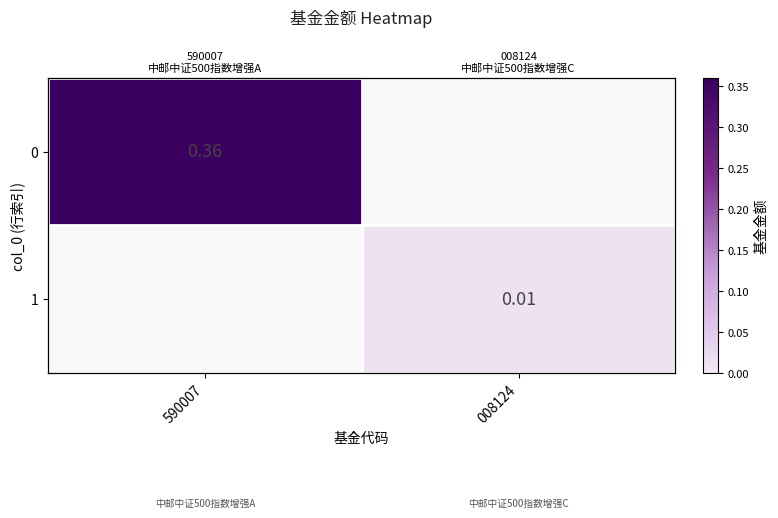

Which category has the lowest value in the 0 series?

008124